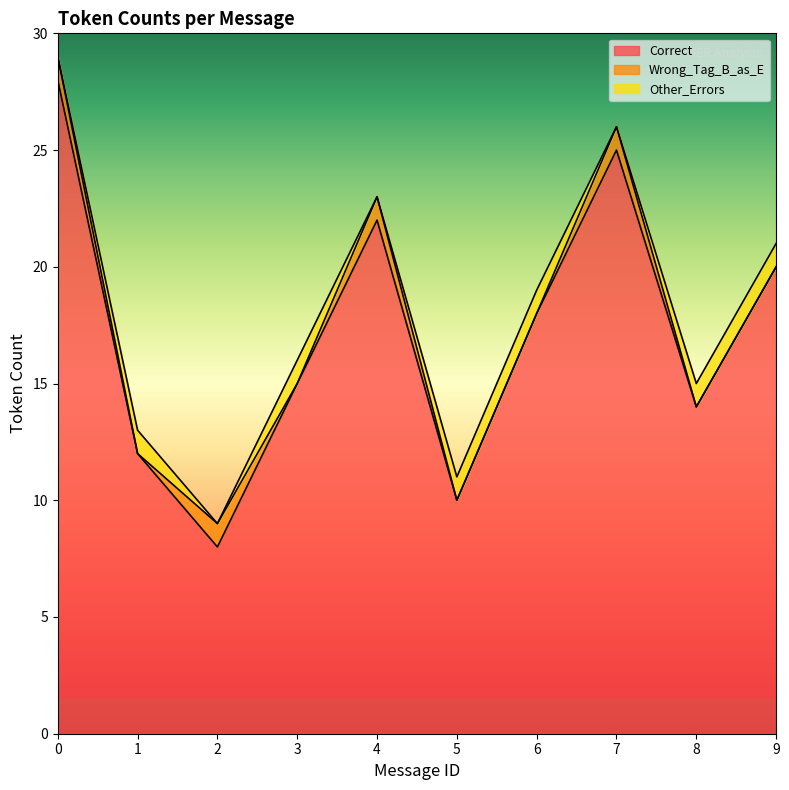

The value of Wrong_Tag_B_as_E at 1 is 0. True or false?

True